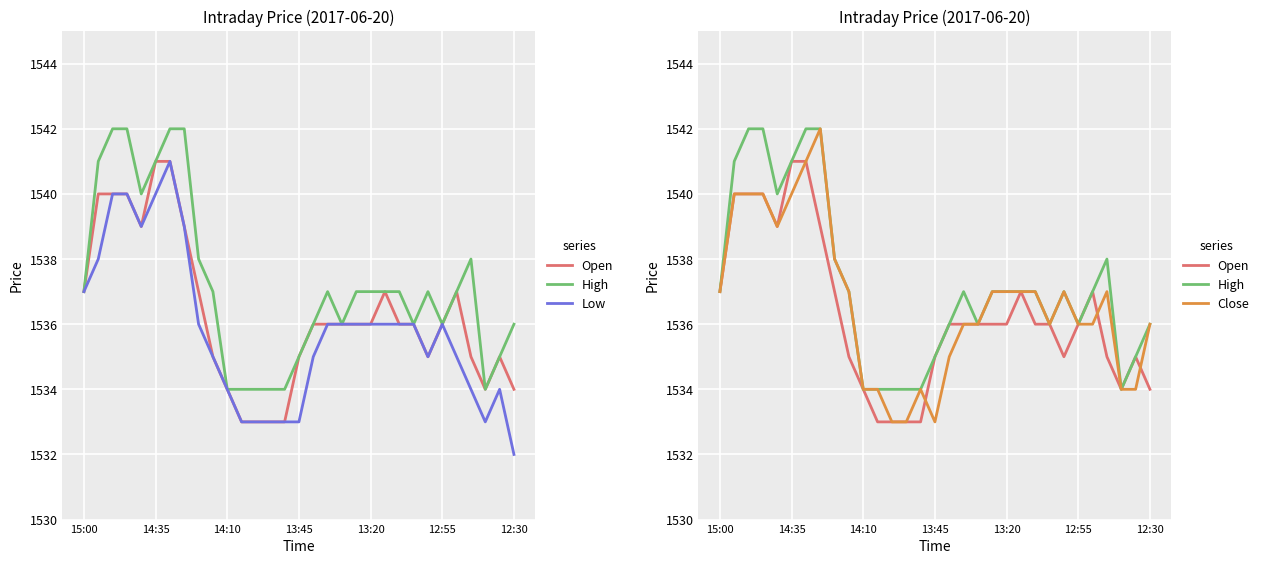

How many interior local valleys does the Close series have?

3